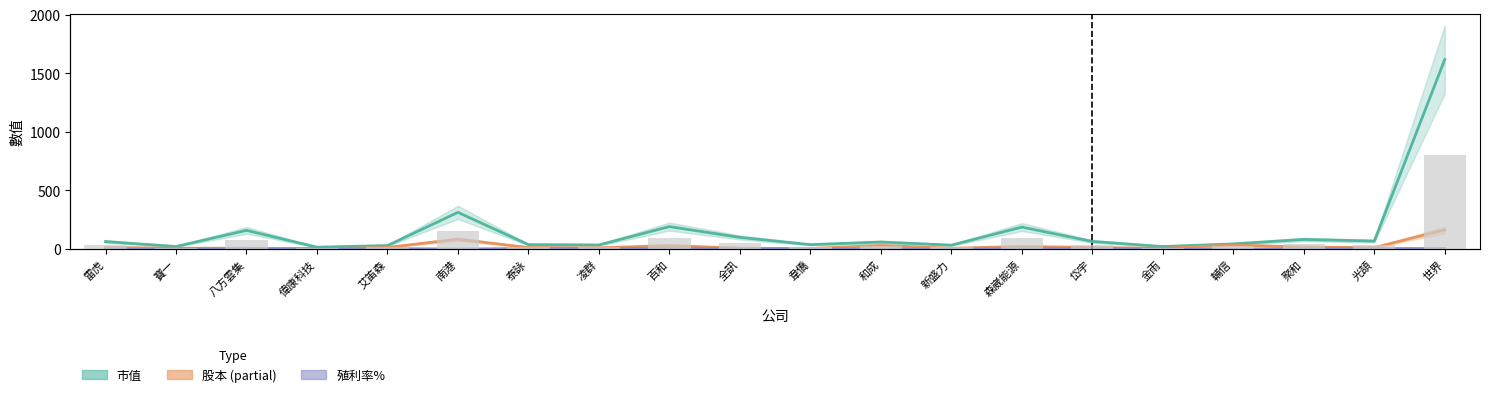

The value of 市值 at 森崴能源 is 187.0. True or false?

True